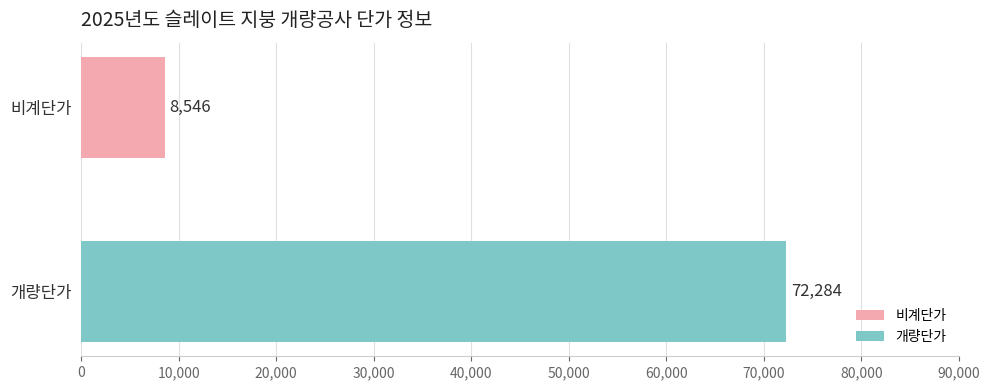

Which series has the widest spread of values?

비계단가